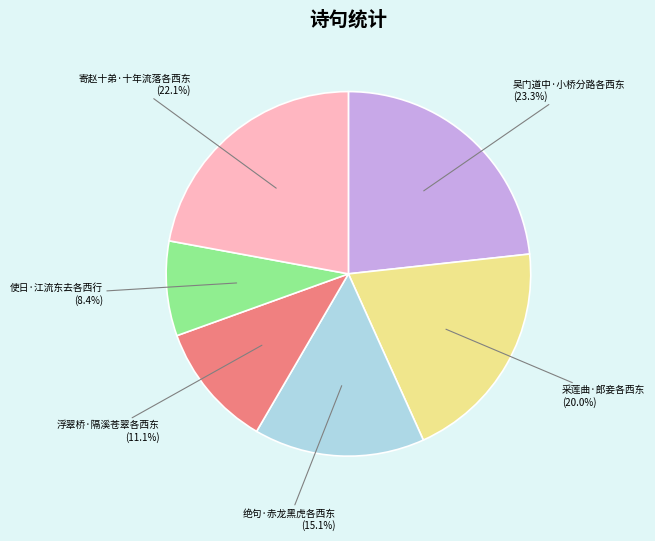

Rank the categories by value from lowest to highest.

使日·江流东去各西行, 浮翠桥·隔溪苍翠各西东, 绝句·赤龙黑虎各西东, 采莲曲·郎妾各西东, 寄赵十弟·十年流落各西东, 吴门道中·小桥分路各西东